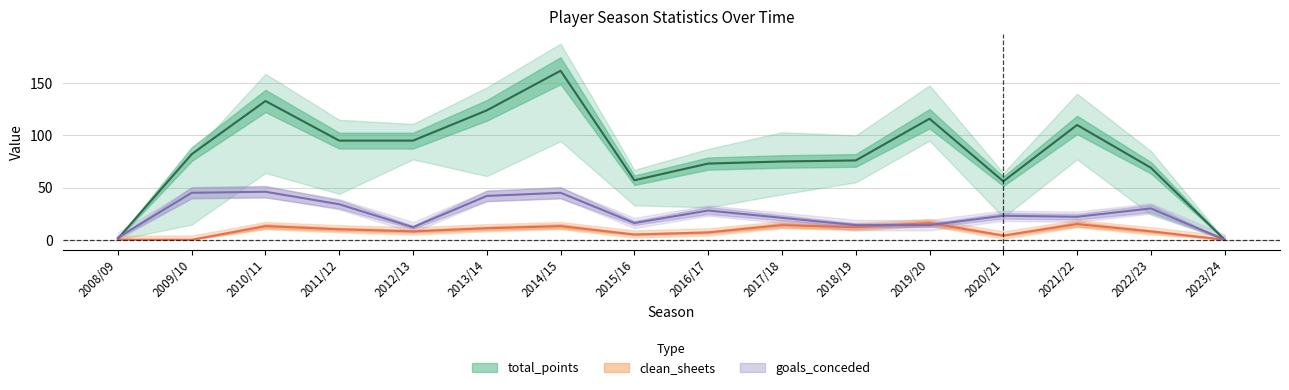

True or false: total_points has more than 2 points higher than both neighbors.

True